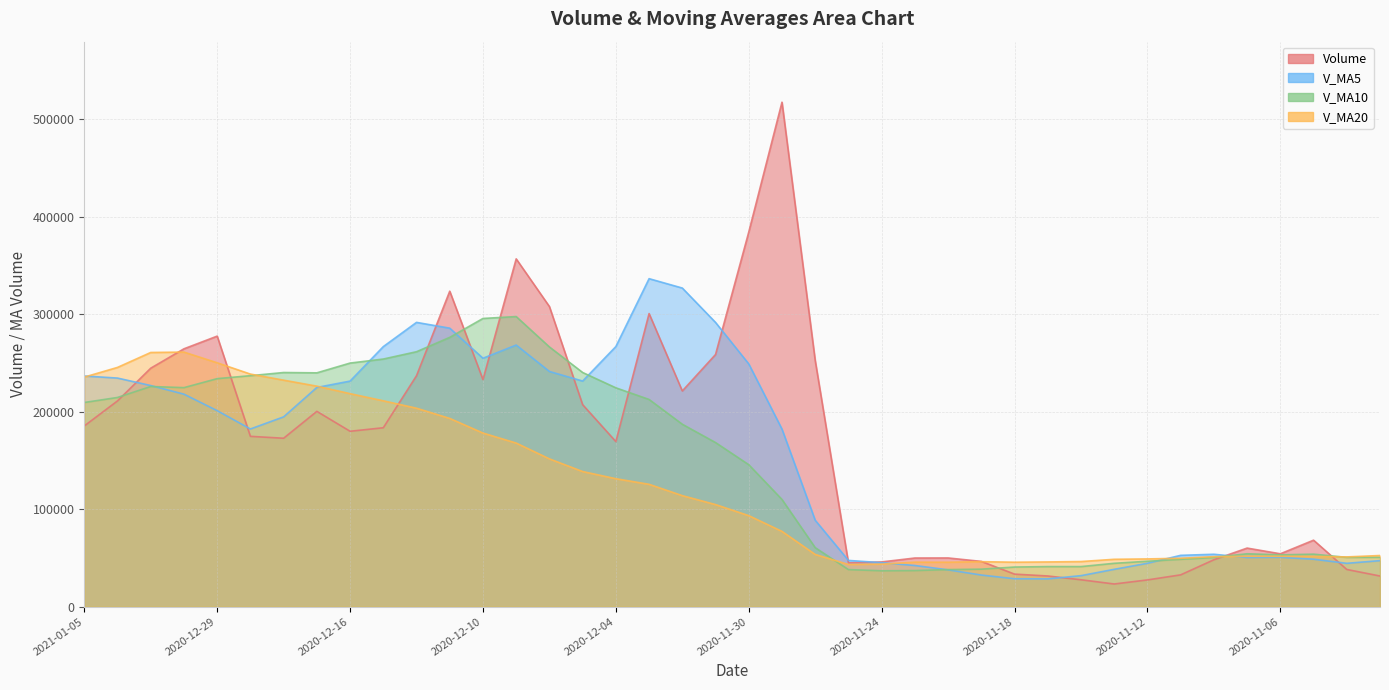

Reading right to left, list all the values displayed in this chart.

volume: 31408.1	38136.5	68183.2	54226.1	60077.6	48087.2	32605.3	27410.1	23230.5	27574.8	31447.9	33369.5	46417.0	49945.1	49885.5	45871.0	44938.3	252591.1	517699.4	384409.2	258730.2	221327.3	300766.8	169366.1	207273.9	307976.0	356906.3	233010.4	323733.2	237002.8	183585.8	179973.3	200398.6	172813.8	174766.8	277623.1	264604.5	244702.6	211133.3	185427.0
v_ma5: 47191.2	44451.3	48648.4	50626.4	50406.3	53742.1	52635.9	44481.3	38282.1	31781.6	28453.7	28606.5	32407.9	37750.8	42213.0	45097.6	47411.4	88646.2	182197.1	249101.8	291673.6	326951.5	336586.6	266919.9	231492.9	241342.0	268457.8	254906.5	285780.0	291725.8	266847.7	231461.1	224938.8	194754.9	182307.7	201115.1	218041.4	226902.1	234566.0	236698.1
v_ma10: 50617.9	50538.2	53843.8	53117.6	54256.3	50466.7	48543.6	46564.8	44454.3	41093.9	41097.9	40621.2	38444.6	38016.5	36997.3	36775.7	38009.0	60527.1	109973.9	145657.4	168385.6	187181.4	212616.4	224558.5	240297.3	266507.8	297704.6	295746.6	276349.9	261609.3	254094.9	249959.5	239922.6	240267.4	237016.7	233981.4	224751.2	225920.5	214660.5	209502.9
v_ma20: 52452.9	51008.6	51551.6	51670.8	51691.3	51283.3	49628.8	48956.1	48571.9	46265.3	45857.9	45579.7	46144.2	45567.0	45626.8	43621.2	43276.3	53545.9	77214.1	93375.7	104741.8	113901.3	125530.5	131287.5	138647.3	151641.8	167856.8	178136.8	193162.0	203633.4	211240.2	218570.4	226269.5	232413.0	238657.0	250244.6	261227.9	260833.5	245505.2	235556.1